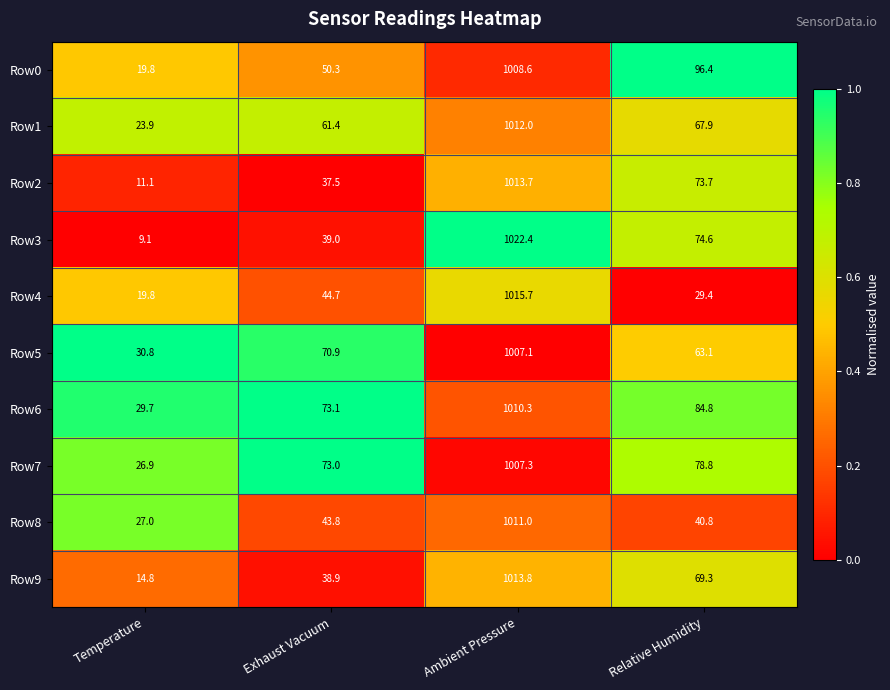

Where is Row8 nearest to the value 519?

Exhaust Vacuum